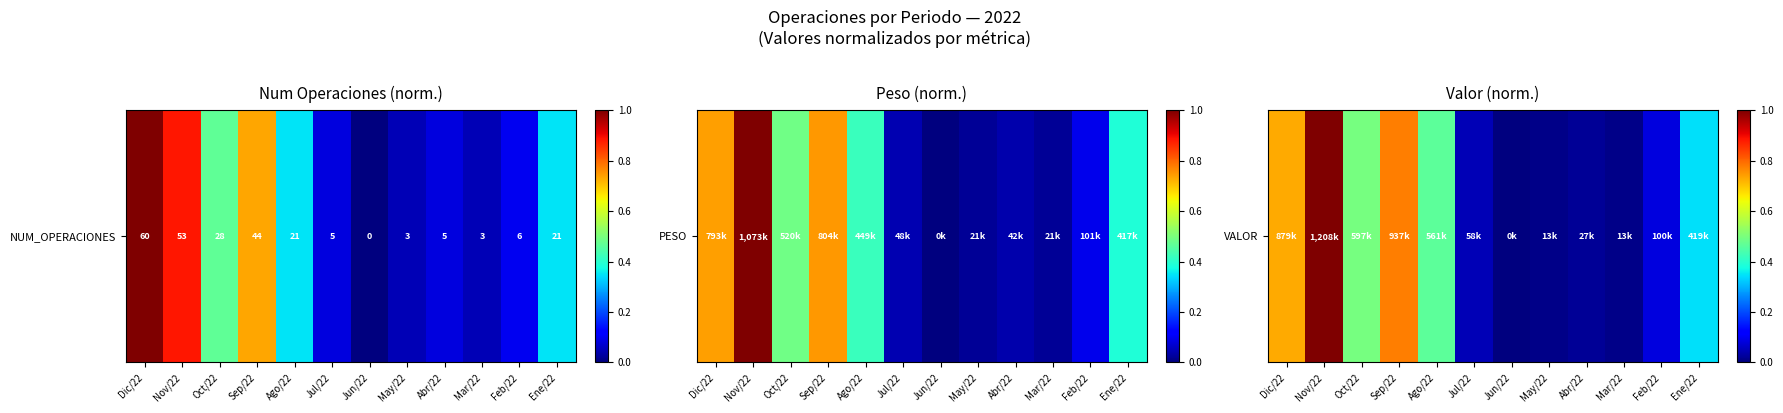

Which label corresponds to the smallest value in the chart?

Jun/22